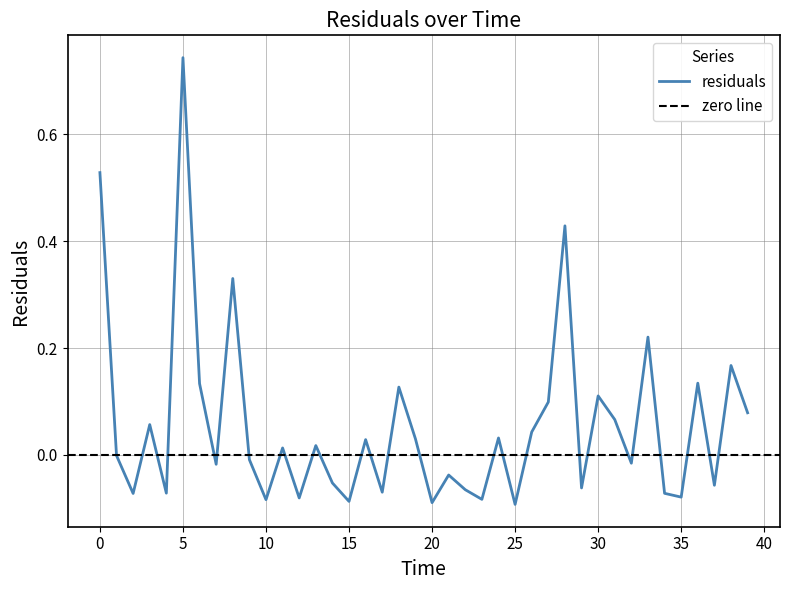

The chart shows a value of 0.2 at 6.0. True or false?

False